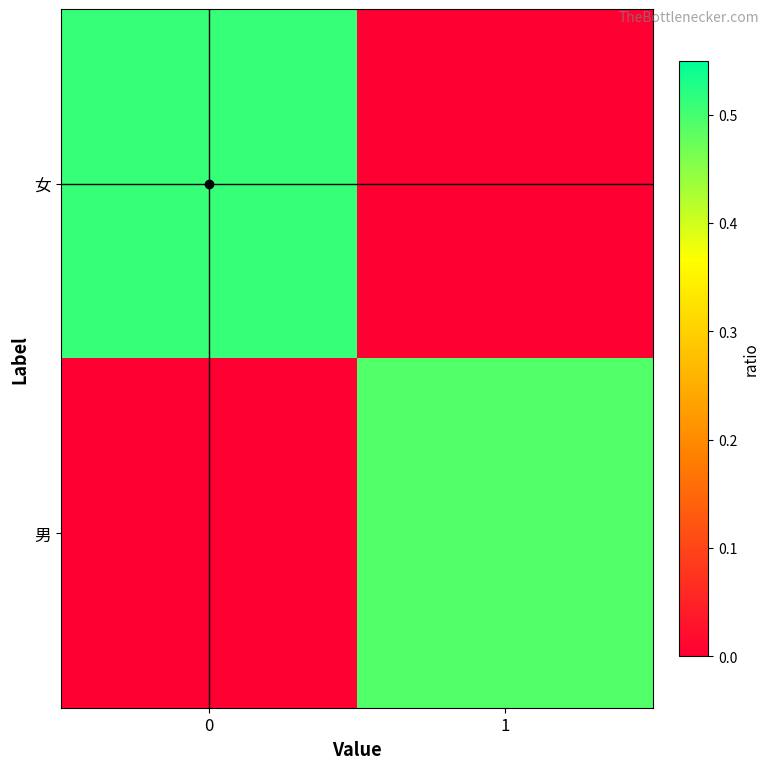

Which series has the largest total across all categories?

女